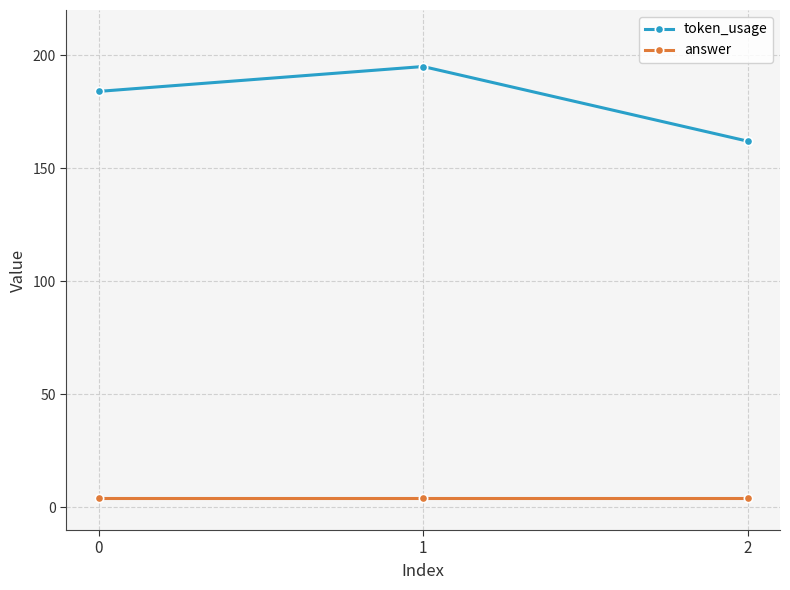

What is the value of the token_usage point at the 3rd from the left?

162